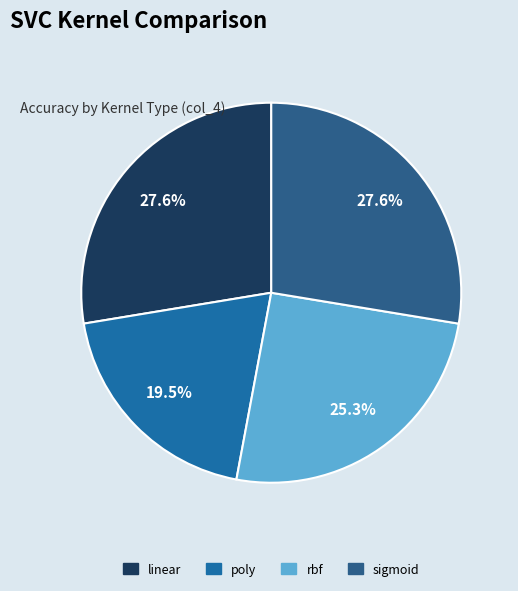

What is the smallest slice in the pie chart?

poly